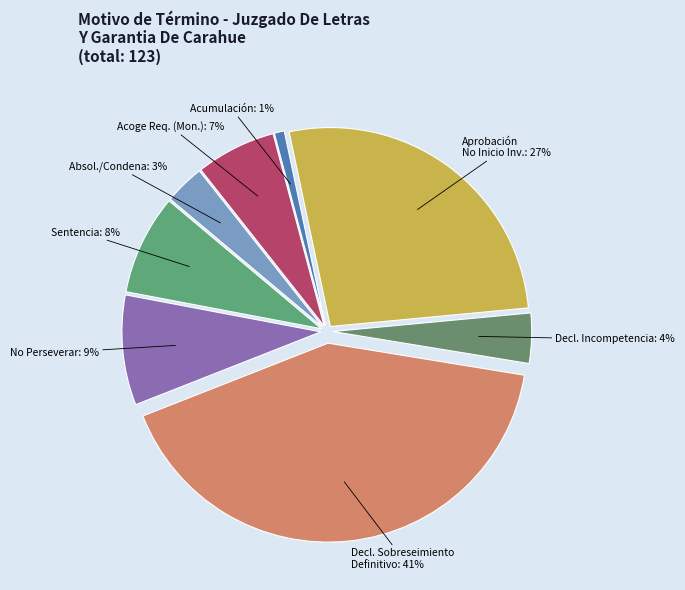

Does Absol./Condena represent more than half of the total?

No